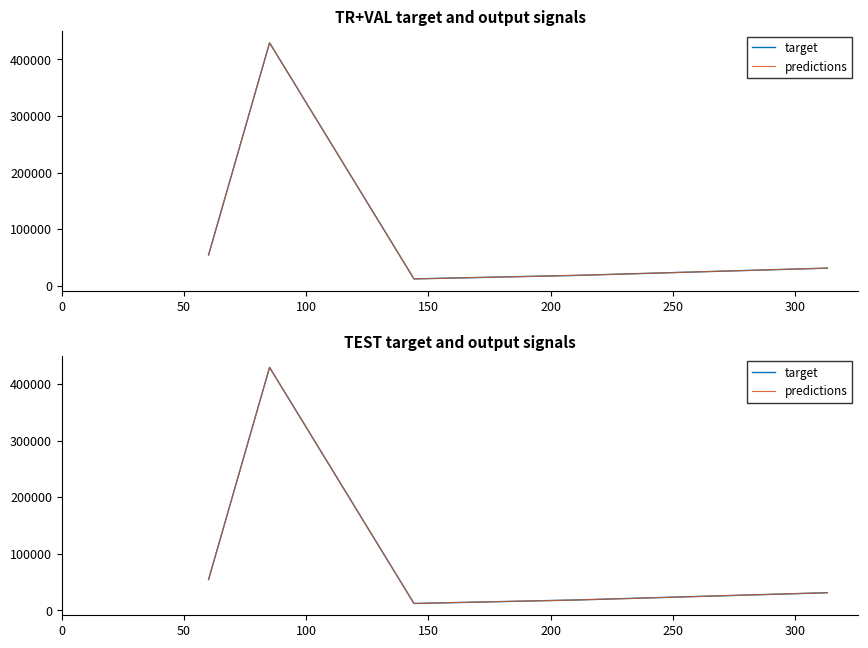

Reading left to right, transcribe all the data shown in this chart.

target: 54455.1	429208.8	12148.3	18403.0	31157.9
predictions: 54455.1	429208.8	12148.3	18403.0	31157.9